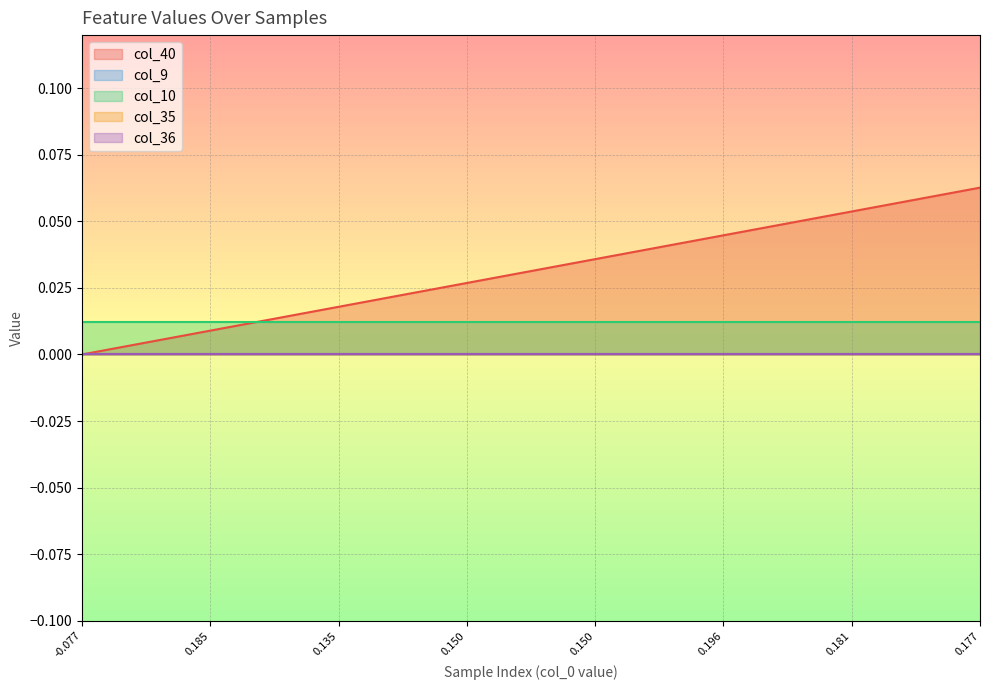

Rank the categories by col_10 value from highest to lowest.

0, 1, 2, 3, 4, 5, 6, 7, 8, 9, 10, 11, 12, 13, 14, 15, 16, 17, 18, 19, 20, 21